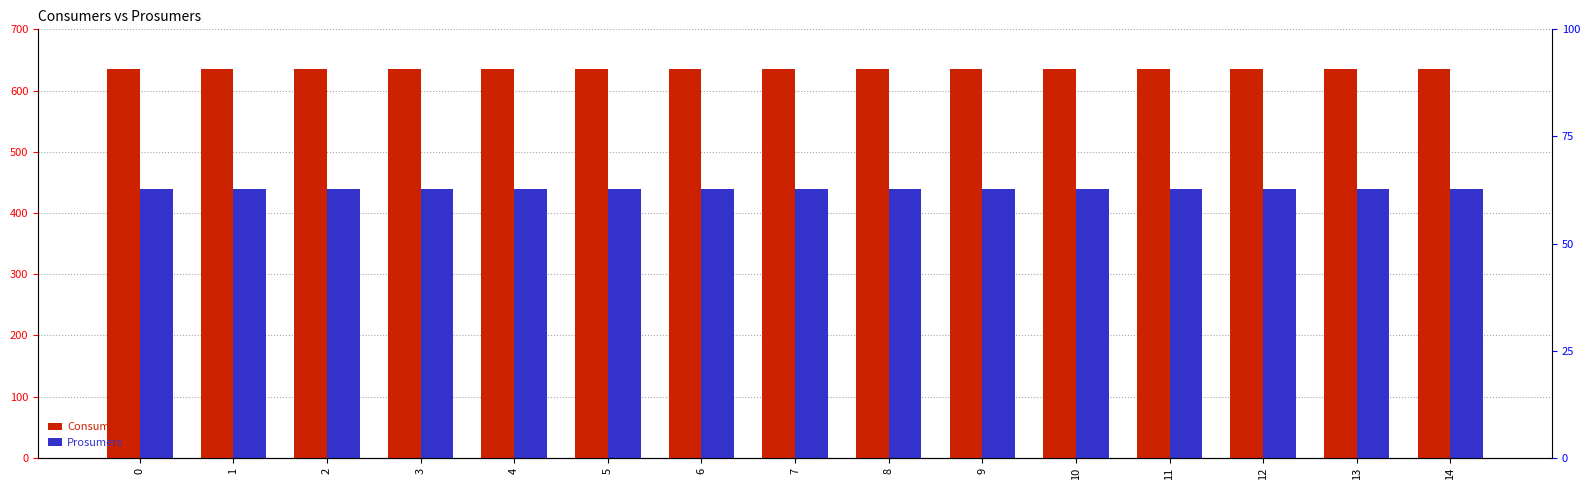

What is the maximum value shown in the chart?

635